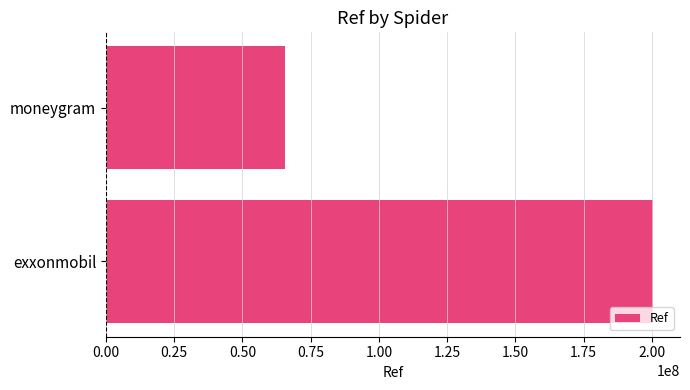

What is the sum of all values?

265765279